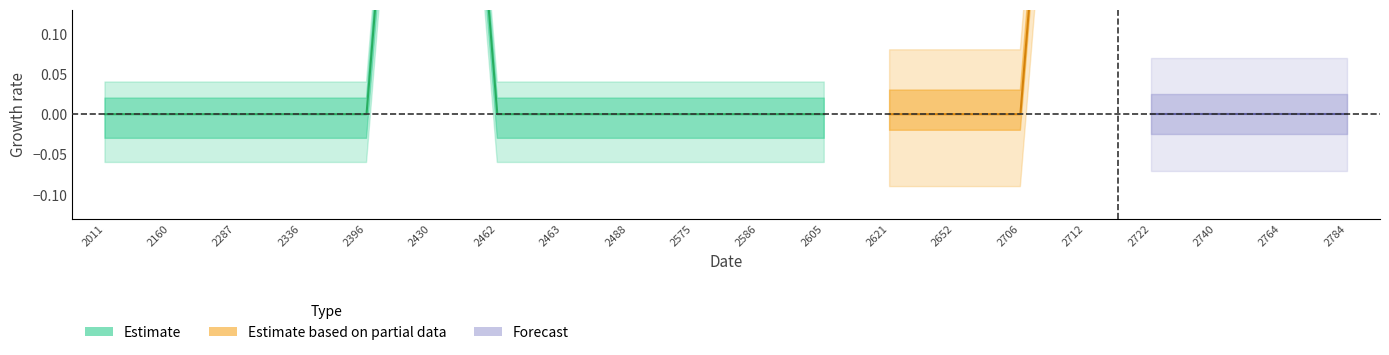

Which label corresponds to the largest value in the chart?

2430